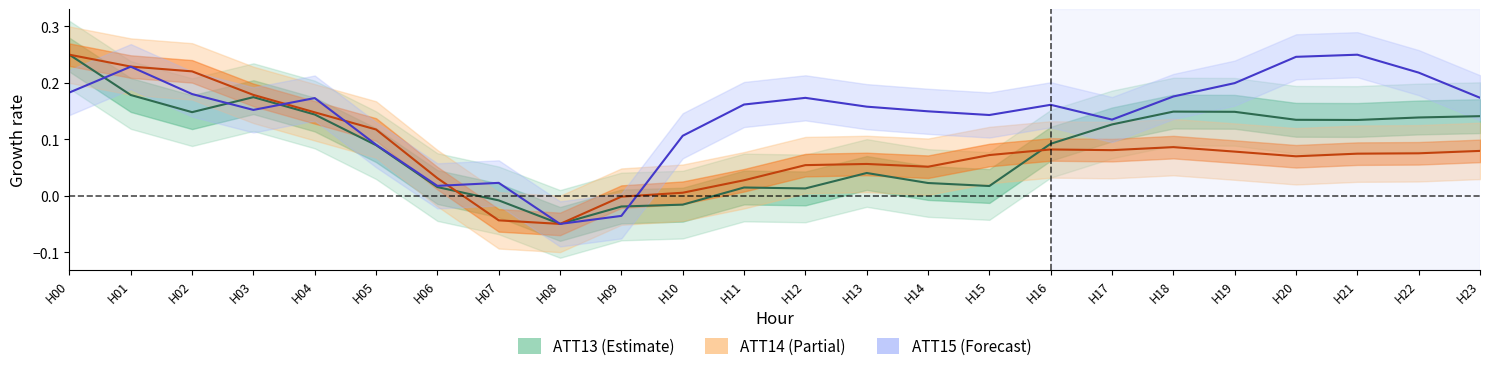

Between which two adjacent categories do ATT13 and ATT14 first intersect?

H06 and H07